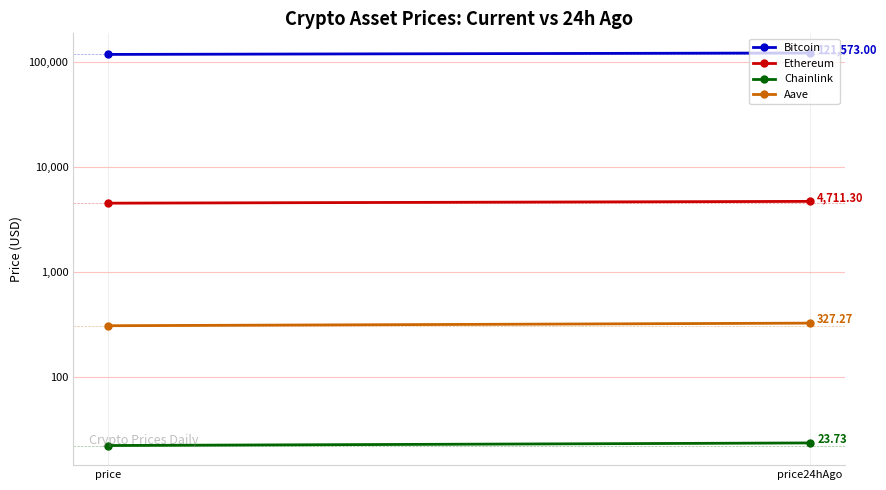

What are all the series names shown in the legend?

Bitcoin, Ethereum, Chainlink, Aave